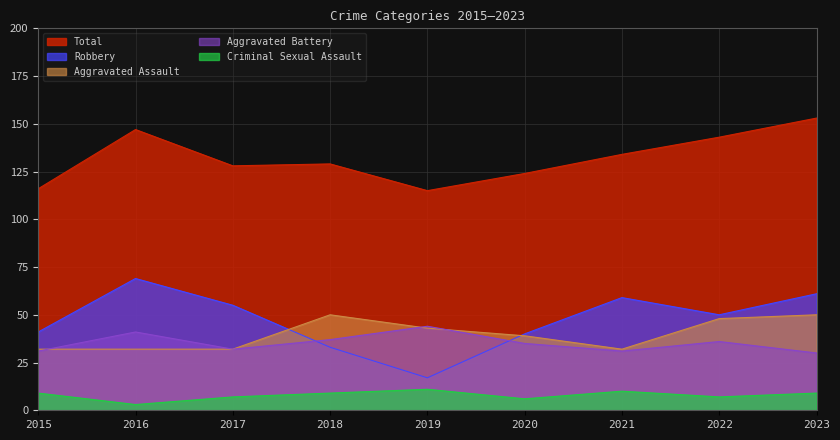

How many data points in Total are less than 129?

4